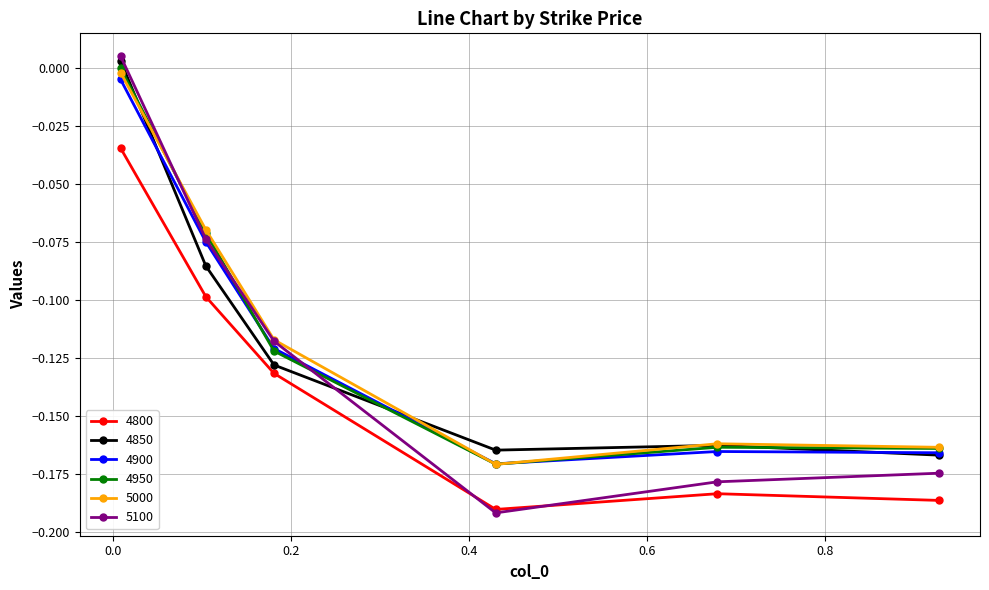

Which series has the widest spread of values?

5100